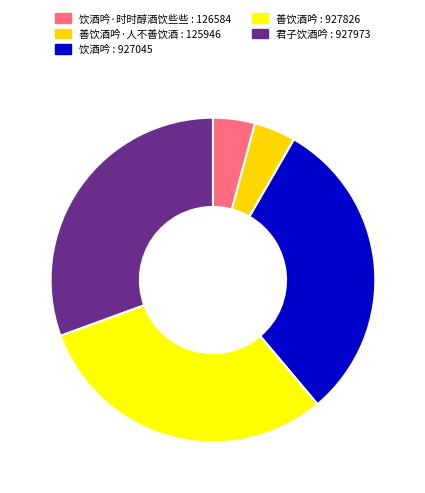

Count the number of slices in the pie.

5